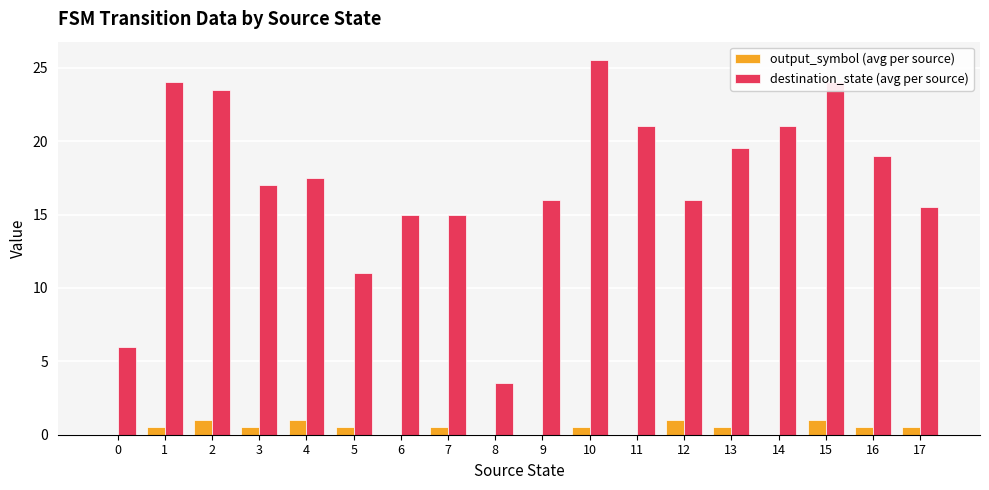

Reading left to right, list all the values displayed in this chart.

output_symbol (avg per source): 0.0	0.5	1.0	0.5	1.0	0.5	0.0	0.5	0.0	0.0	0.5	0.0	1.0	0.5	0.0	1.0	0.5	0.5
destination_state (avg per source): 6.0	24.0	23.5	17.0	17.5	11.0	15.0	15.0	3.5	16.0	25.5	21.0	16.0	19.5	21.0	24.0	19.0	15.5